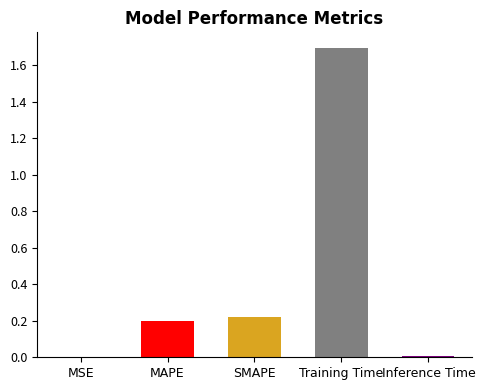

What is the sum of all values?

2.1